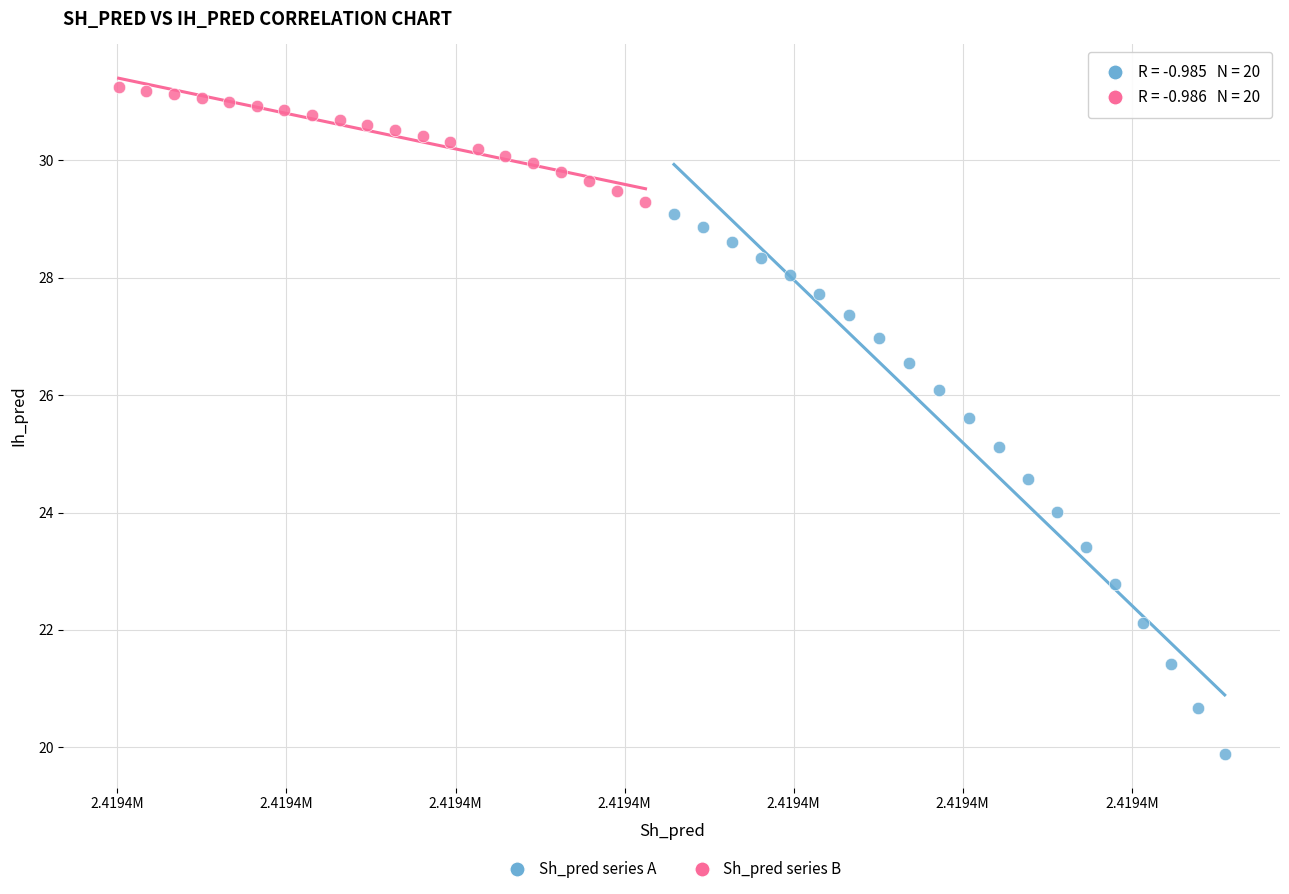

Which series has the widest spread of Y values?

Sh_pred series A